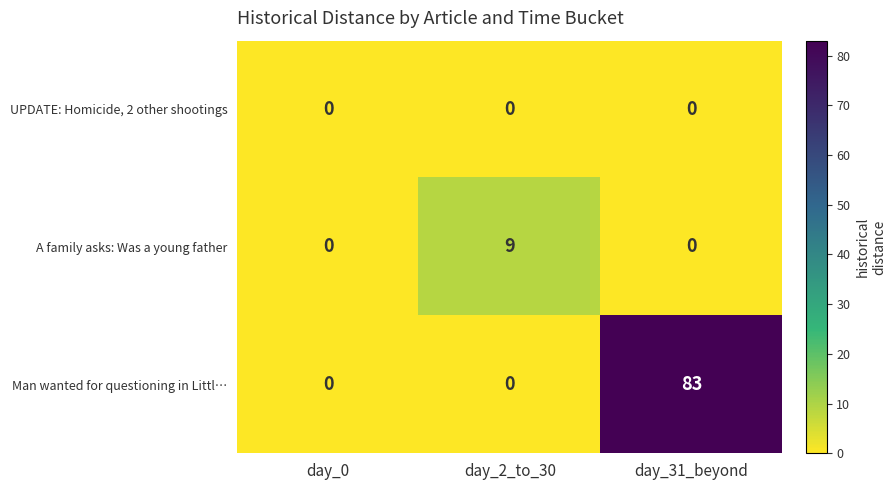

At how many categories does at least one series exceed 11?

1